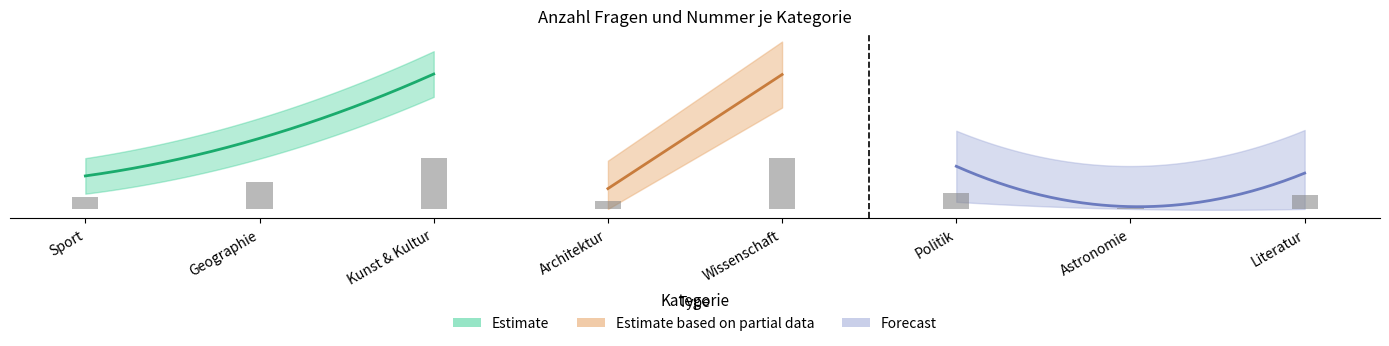

What is the value of the 3rd bar from the left?

400.0